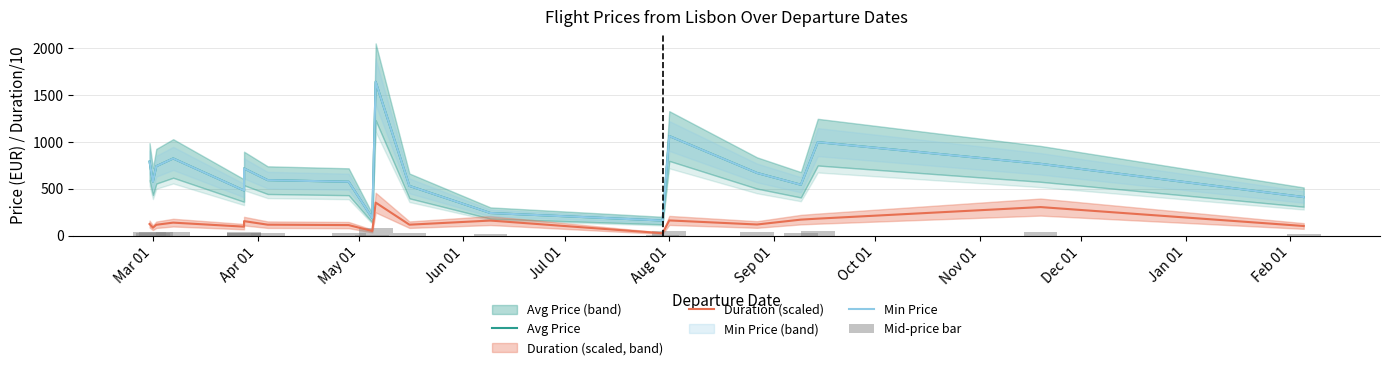

At Oct 01, list the series in order from smallest to largest.

Mid-price bar, Duration (scaled), Avg Price, Min Price